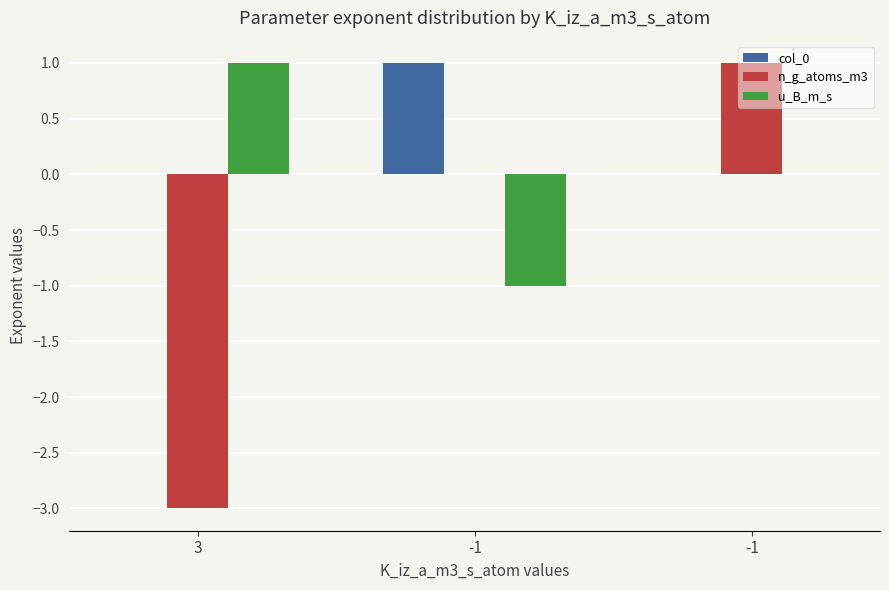

How many categories are shown in the chart?

3